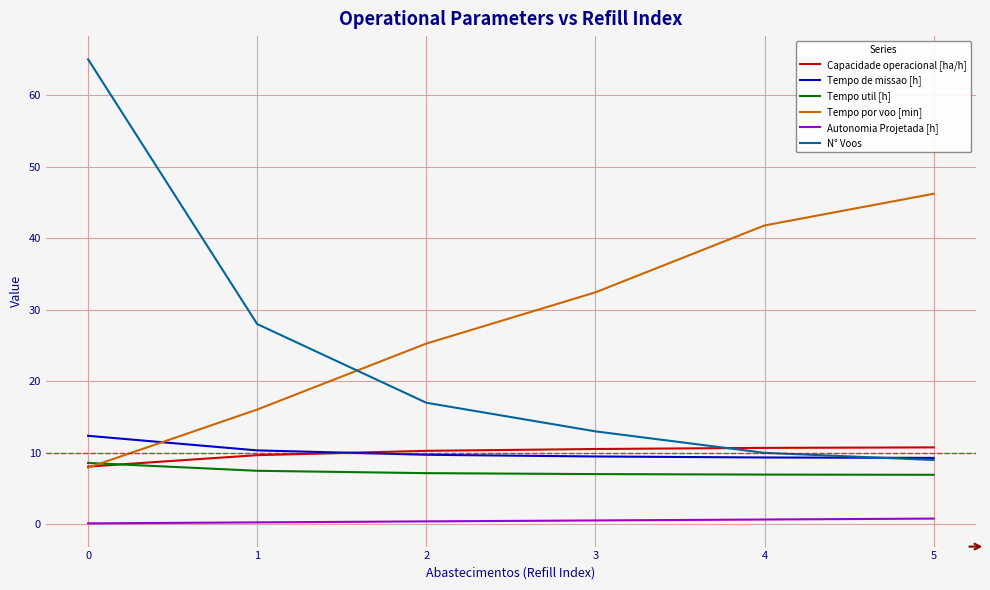

True or false: Autonomia Projetada [h] and N° Voos cross at least once.

False